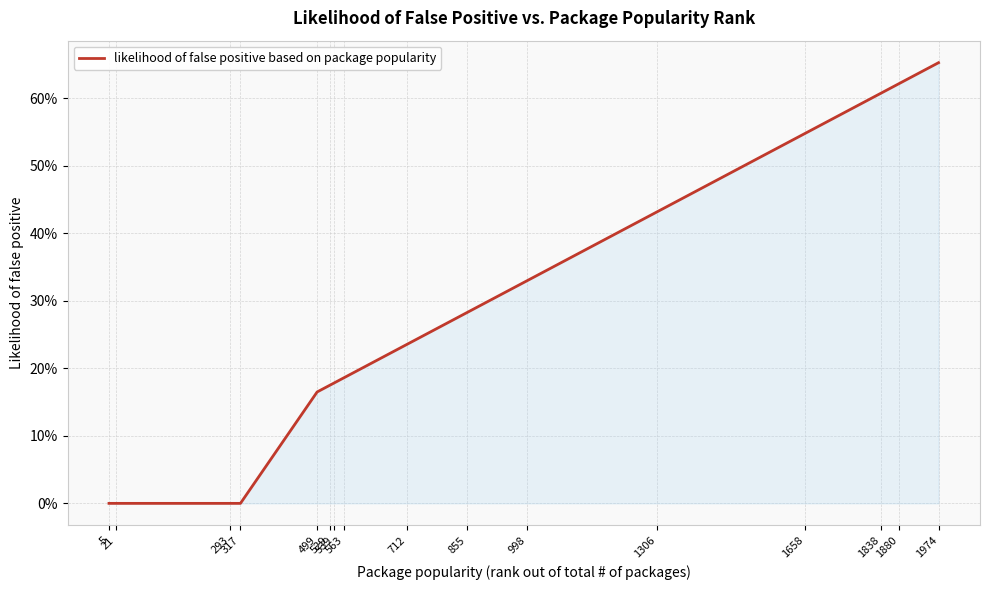

Does the chart have visible grid lines?

Yes